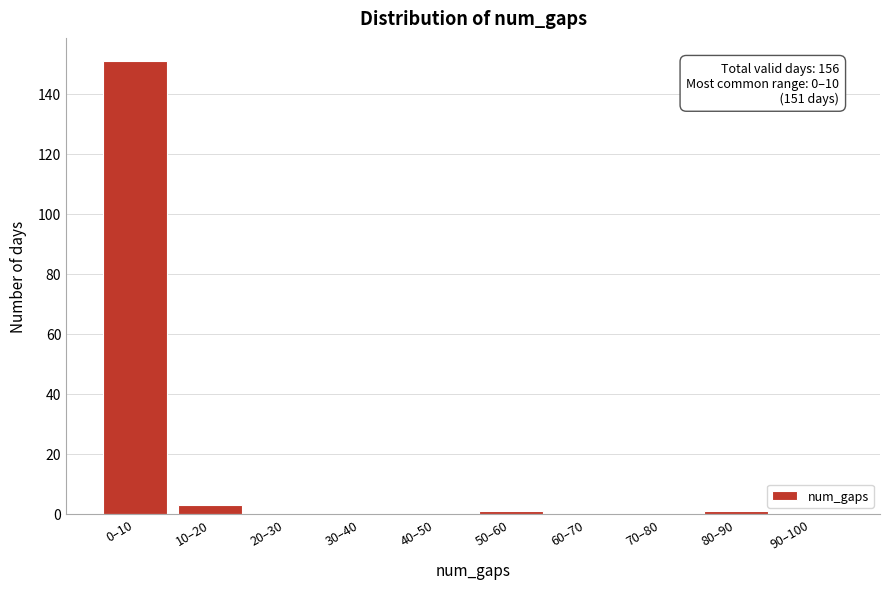

Reading right to left, what are all the values shown in this chart?

90–100=0	80–90=1	70–80=0	60–70=0	50–60=1	40–50=0	30–40=0	20–30=0	10–20=3	0–10=151